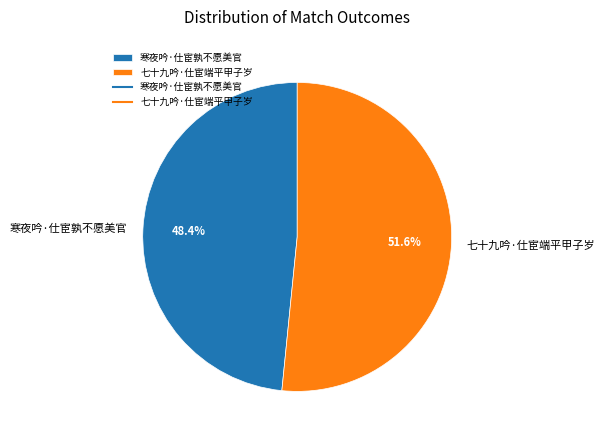

How many slices are in this pie chart?

2